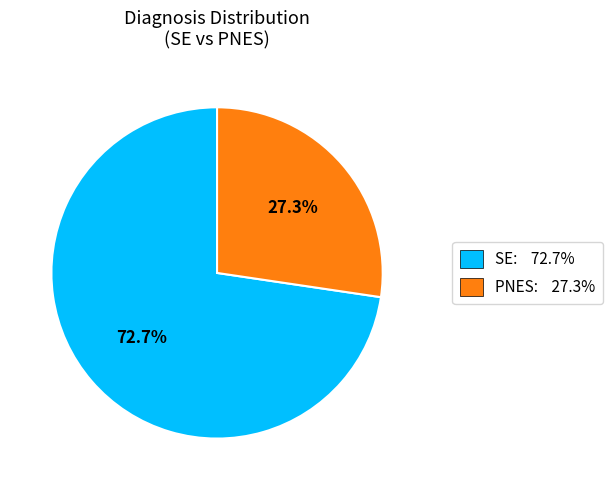

To the nearest percent, what is the combined percentage of PNES and SE?

100%